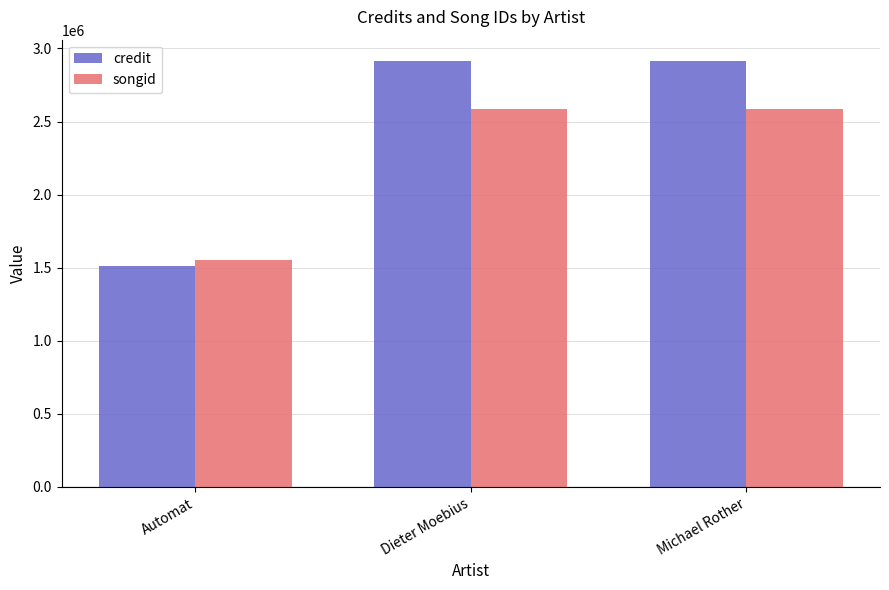

What is the average value of the credit series?

2447347